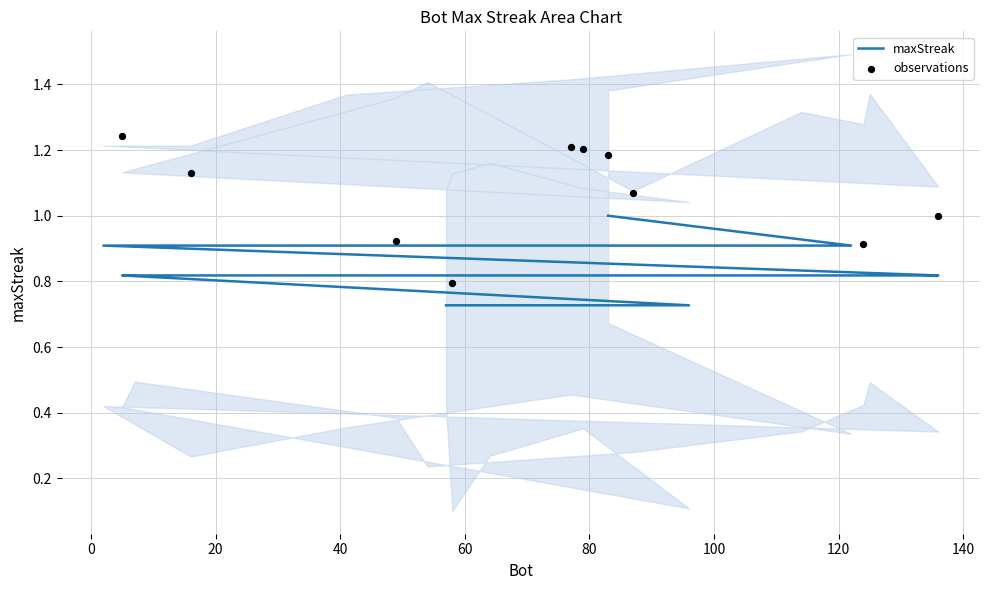

Between 57 and 114, which is larger?

114